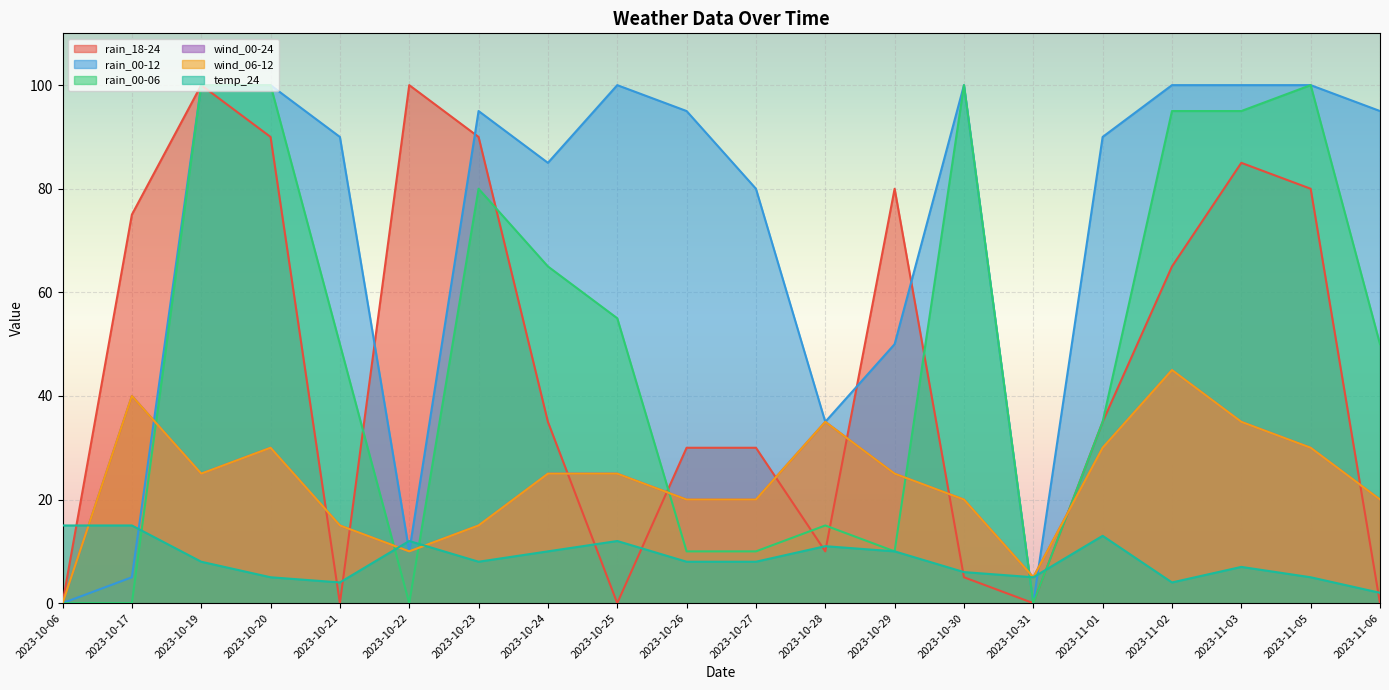

At which label does wind_06-12 reach its peak?

2023-11-02